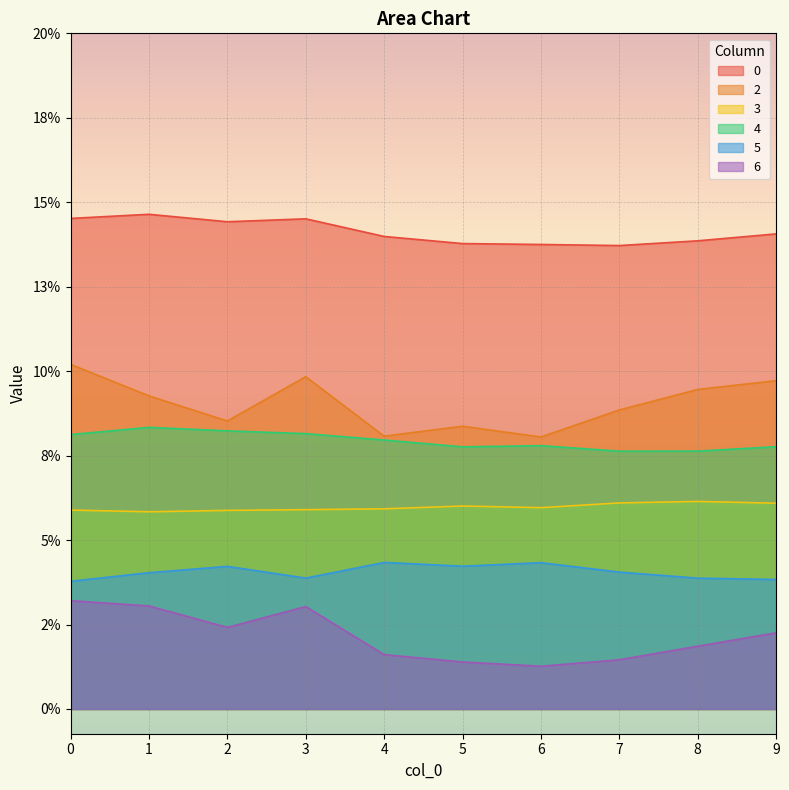

What are all the series names shown in the legend?

0, 2, 3, 4, 5, 6